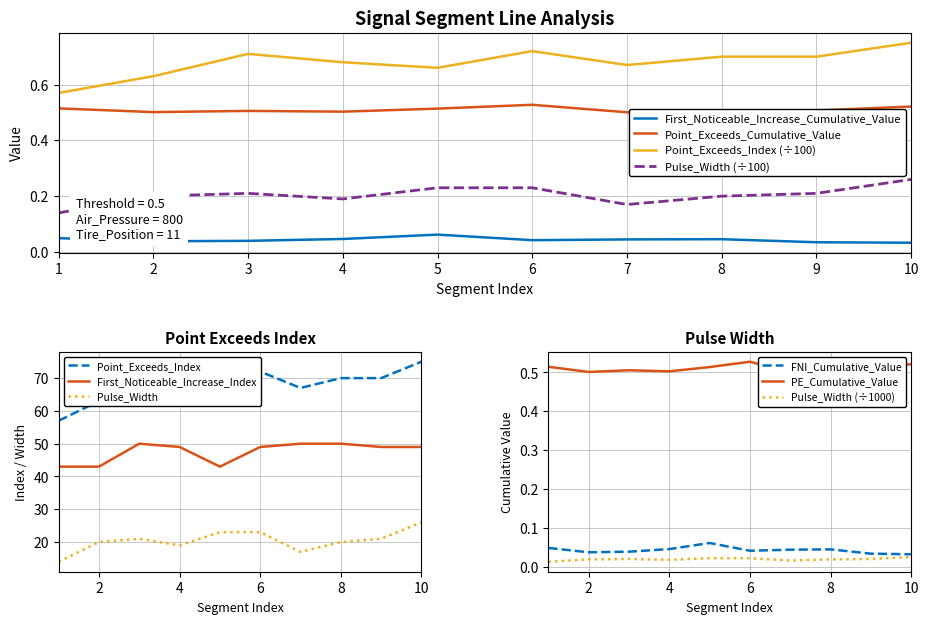

True or false: First_Noticeable_Increase_Cumulative_Value has a value of 0.1 at 49.

False